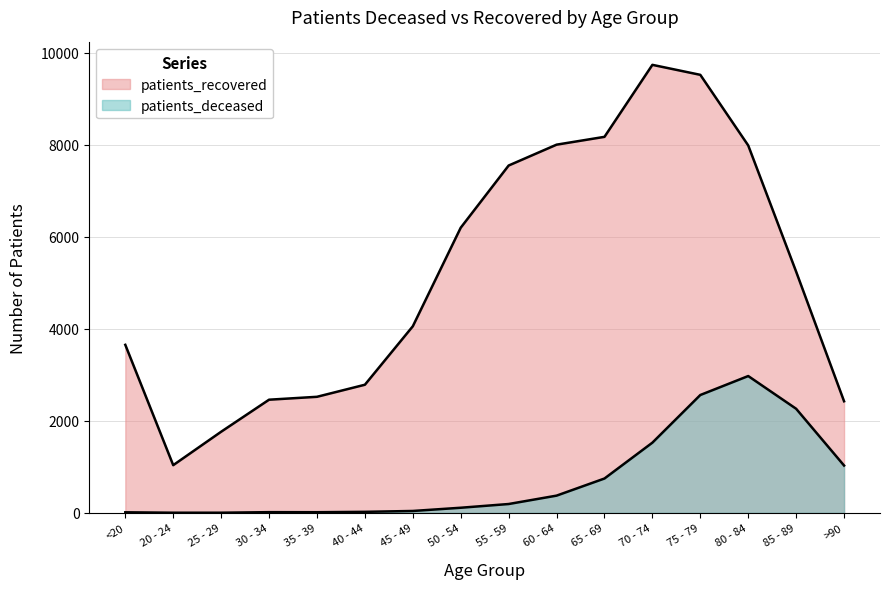

What are all the series names shown in the legend?

patients_deceased, patients_recovered